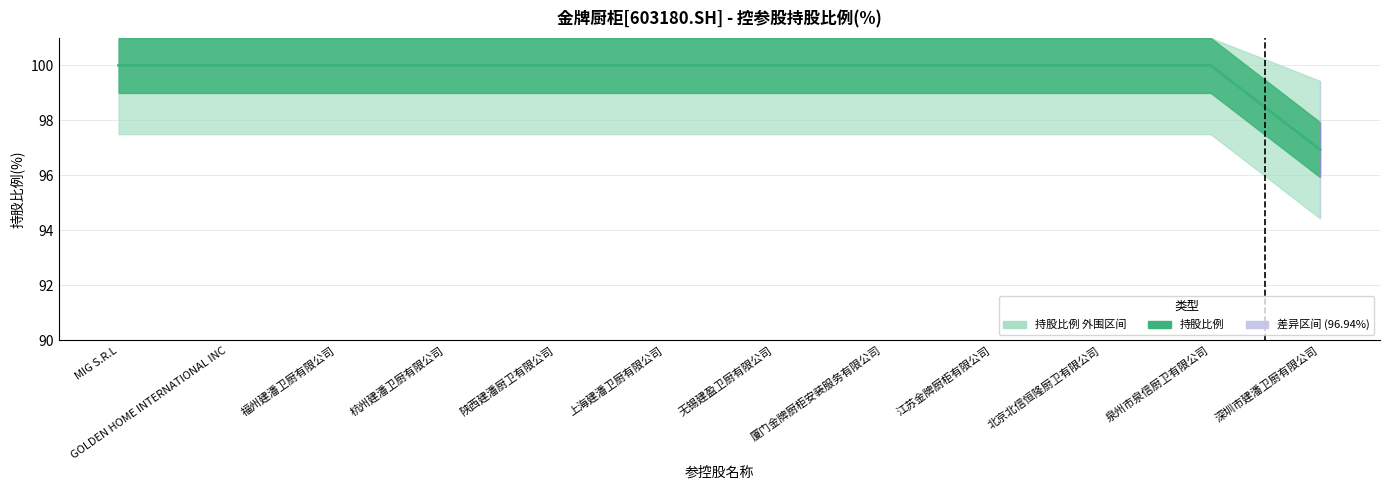

What is the label of the 2nd point from the right?

泉州市泉信厨卫有限公司